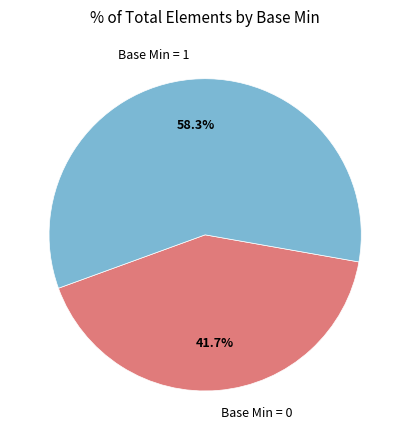

How many slices are in this pie chart?

2